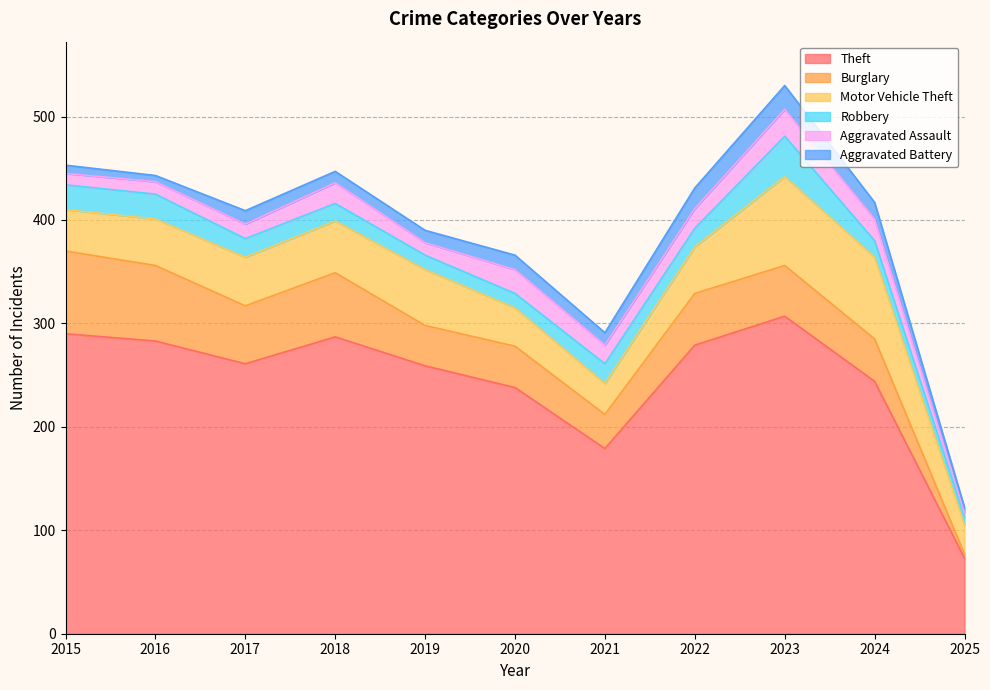

What is the value of the Motor Vehicle Theft point at the 3rd from the left?

47